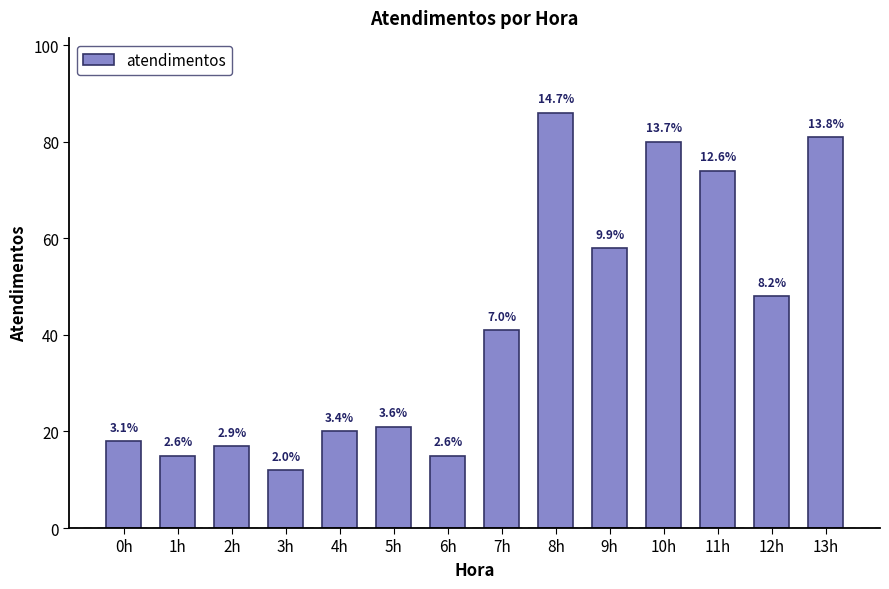

What is the sum of the values at 4h and 8h?

106